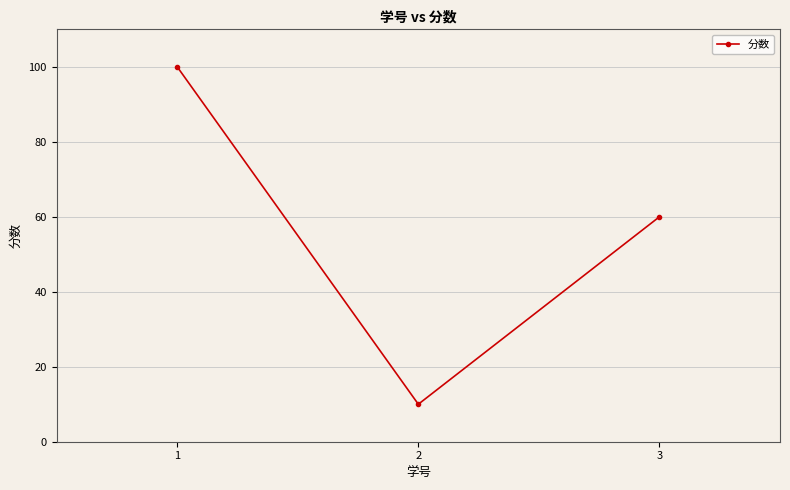

What is the average value?

57